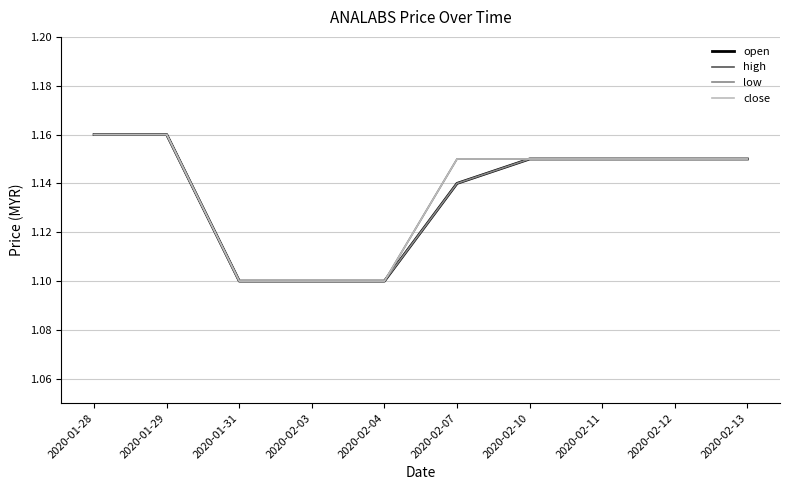

Does the chart have visible grid lines?

Yes